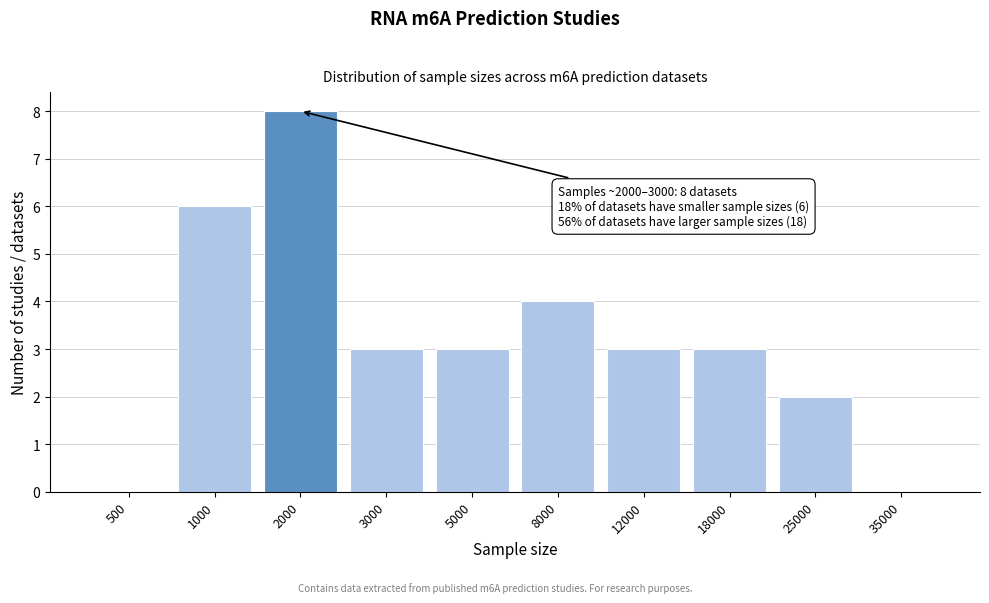

Reading left to right, list all the values displayed in this chart.

500=0	1000=6	2000=8	3000=3	5000=3	8000=4	12000=3	18000=3	25000=2	35000=0